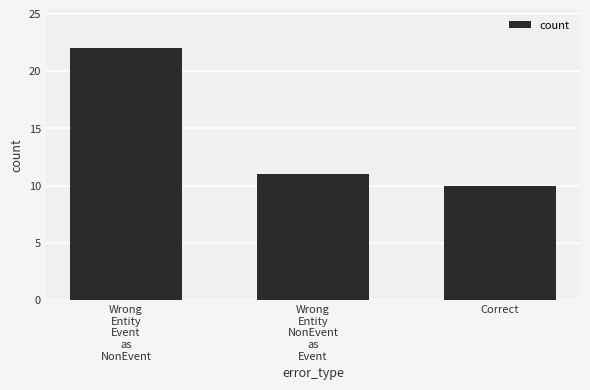

Reading left to right, extract all data points from this chart.

22	11	10